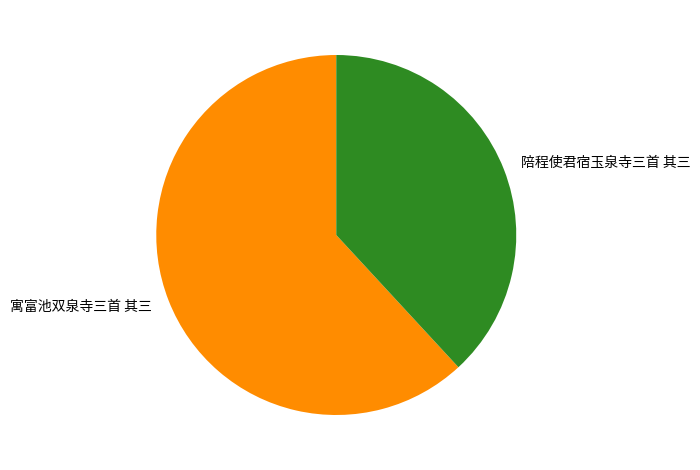

How many slices are in this pie chart?

2